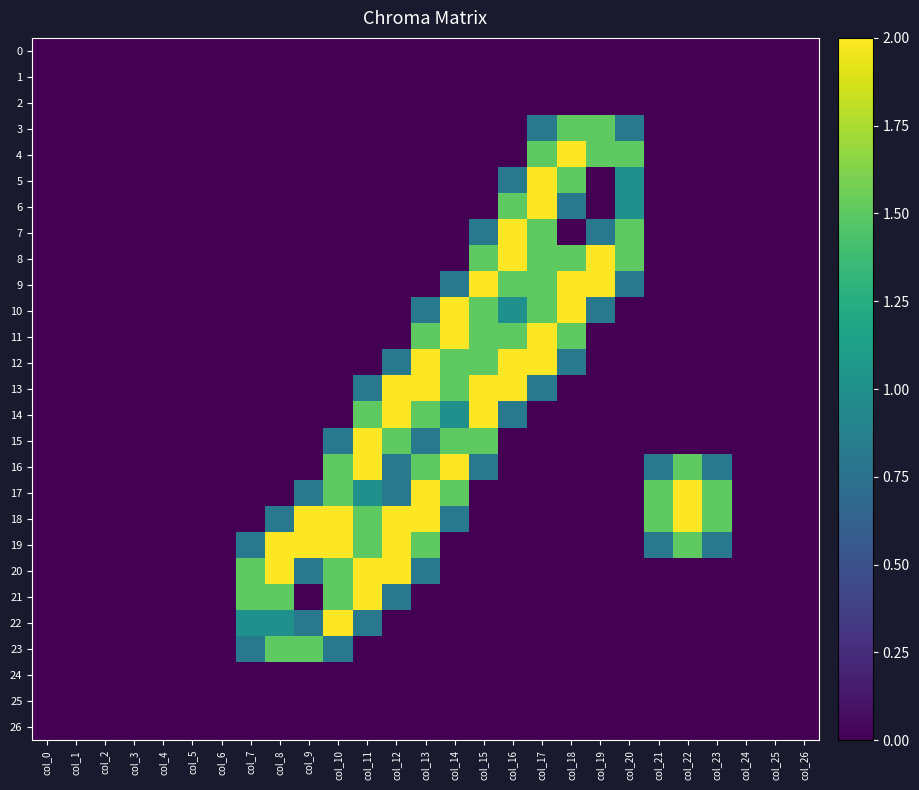

At how many categories does at least one series exceed 0?

17